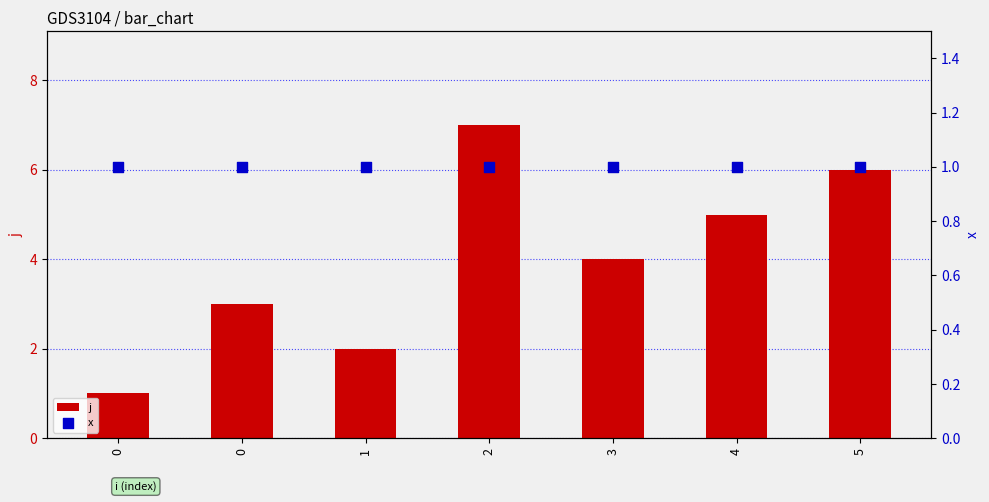

Is the value of j at 0 greater than the value of x at 0?

No